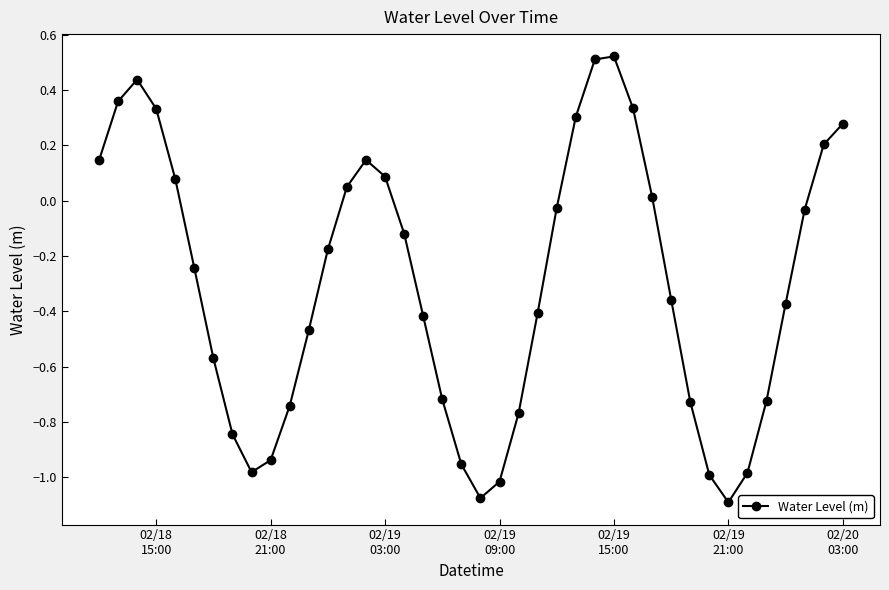

How many points are higher than both their immediate neighbors (excluding endpoints)?

3